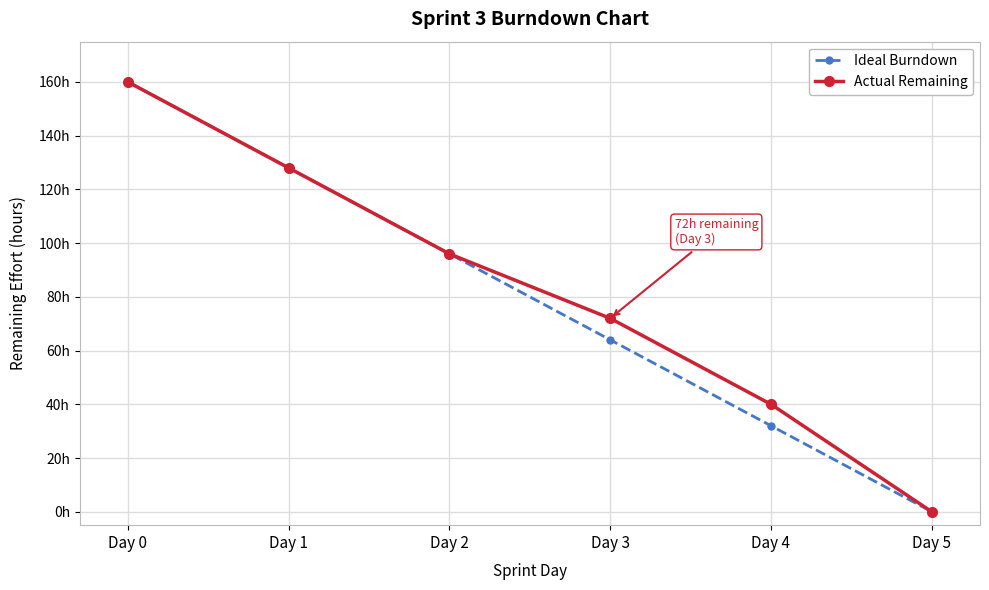

List the series in order of their overall mean, lowest first.

Ideal Burndown, Actual Remaining